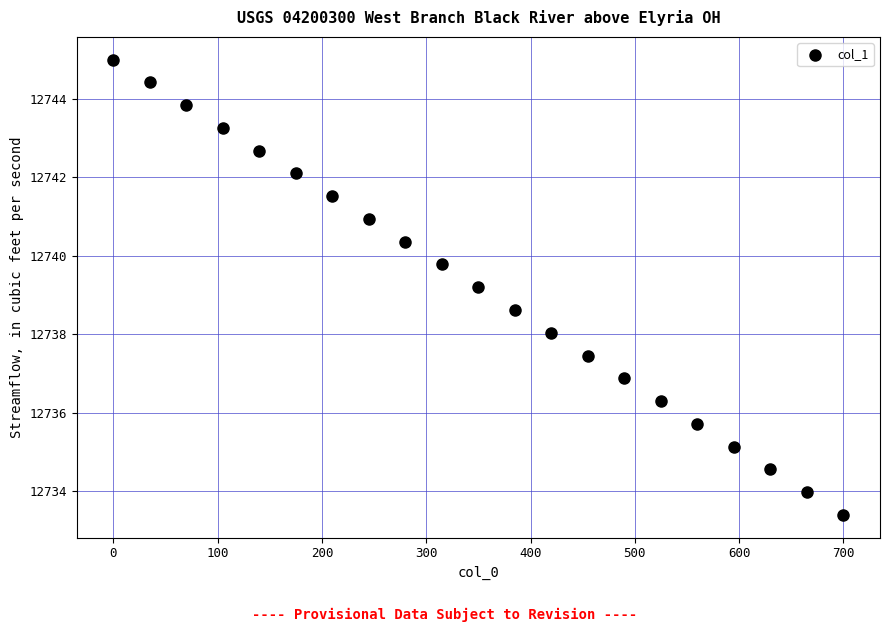

What is the range of Y values (max minus min)?

11.6